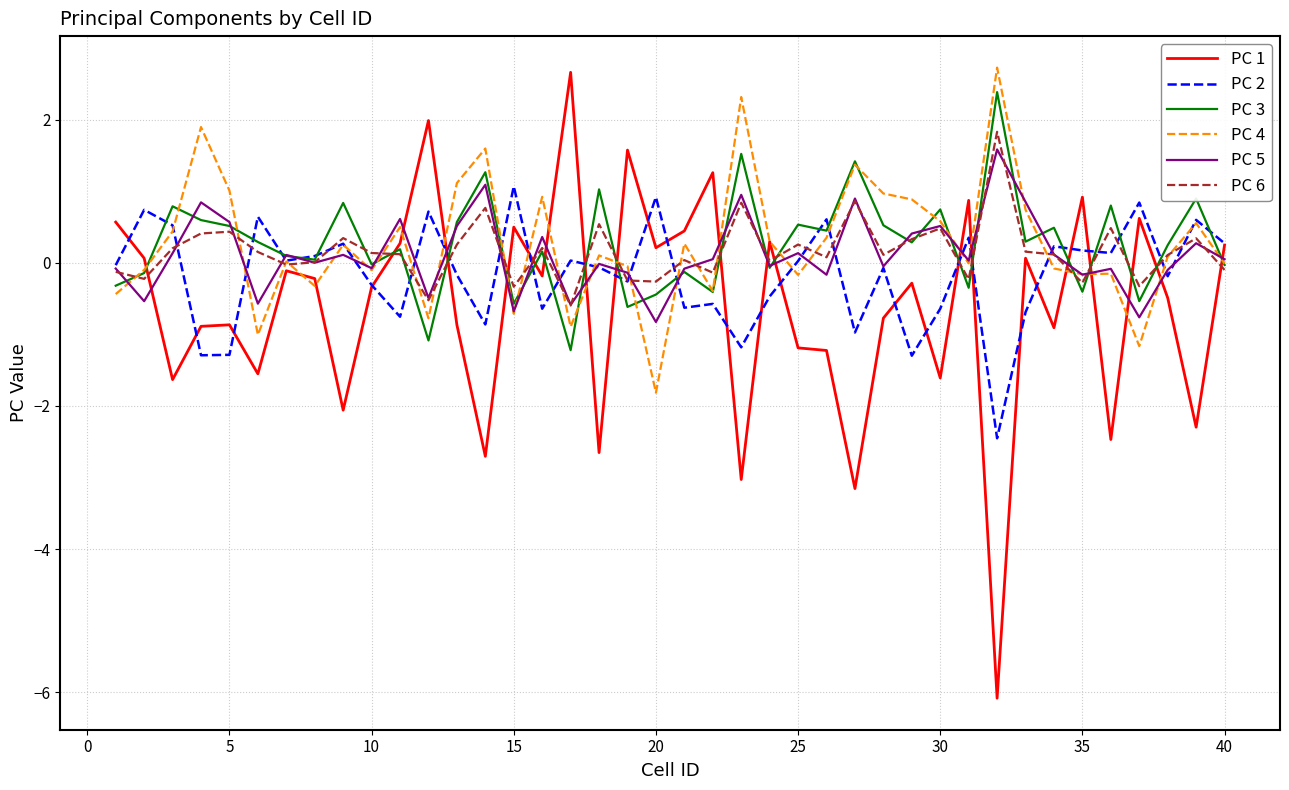

Which series has the largest range (max minus min)?

PC 1